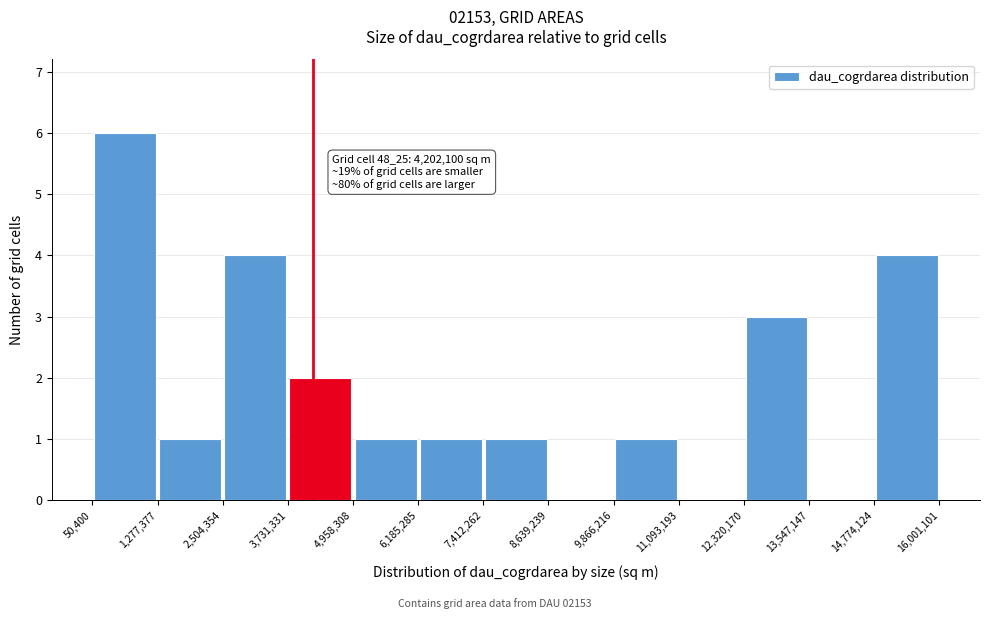

Which range on the x-axis has the tallest bar?

50,400 to 1,277,377